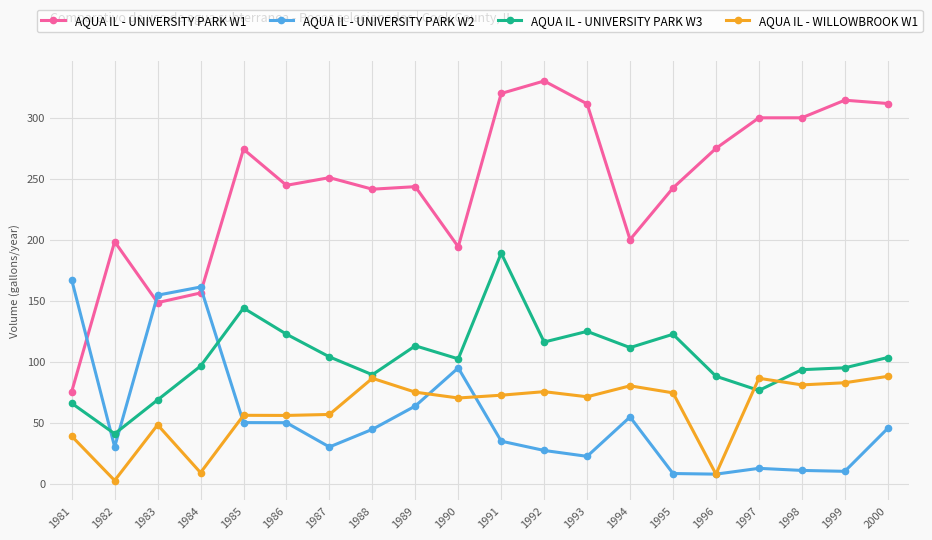

At how many categories does at least one series exceed 65?

20